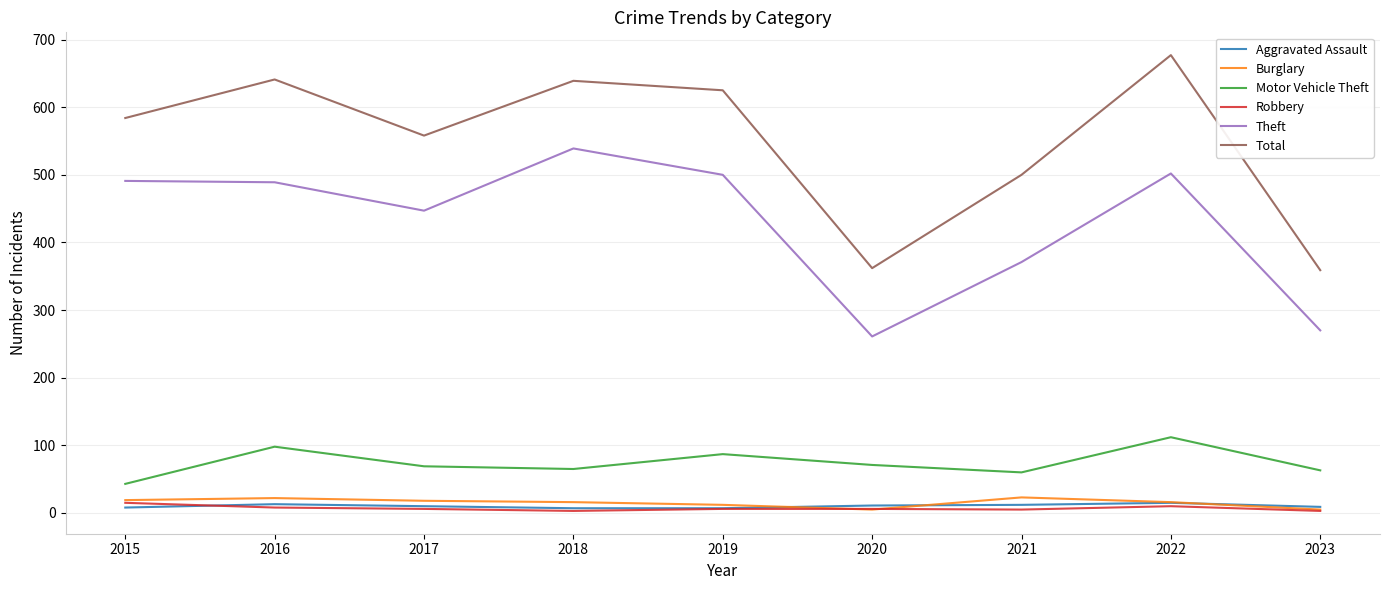

In Aggravated Assault, how many points are higher than both neighbors (excluding endpoints)?

2